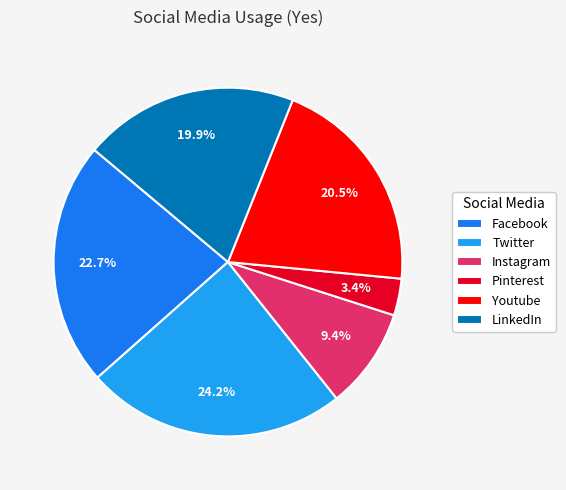

Rank the categories by value from highest to lowest.

Twitter, Facebook, Youtube, LinkedIn, Instagram, Pinterest